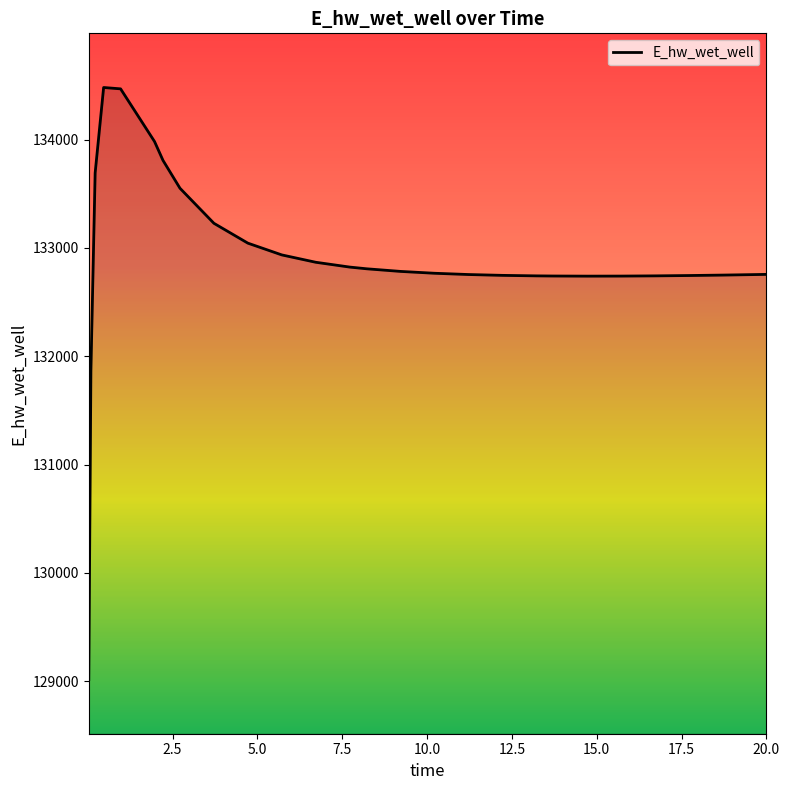

What is the difference between the maximum and minimum values?

5465.6